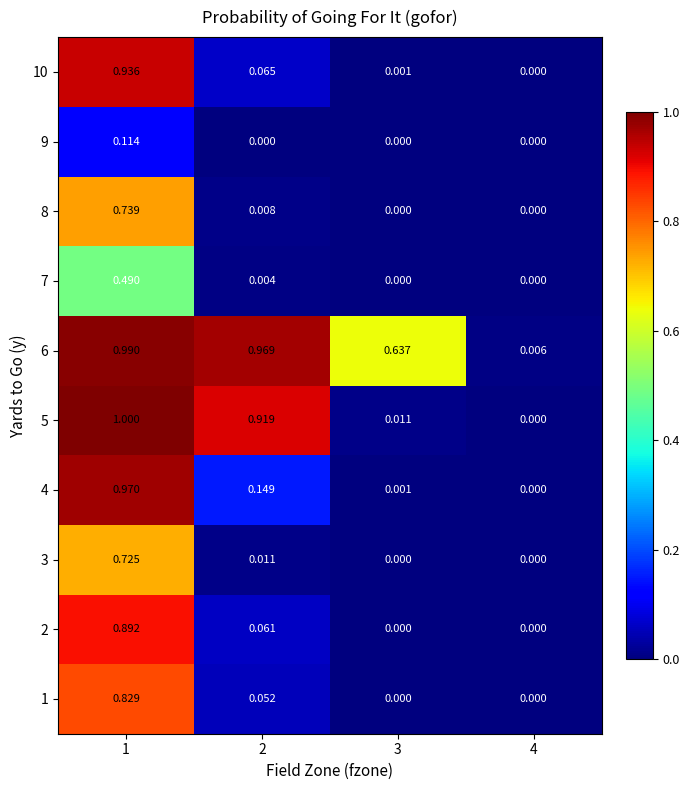

Reading left to right, transcribe all the data shown in this chart.

1: 1=0.8	2=0.1	3=0.0	4=0.0
2: 1=0.9	2=0.1	3=0.0	4=0.0
3: 1=0.7	2=0.0	3=0.0	4=0.0
4: 1=1.0	2=0.1	3=0.0	4=0.0
5: 1=1.0	2=0.9	3=0.0	4=0.0
6: 1=1.0	2=1.0	3=0.6	4=0.0
7: 1=0.5	2=0.0	3=0.0	4=0.0
8: 1=0.7	2=0.0	3=0.0	4=0.0
9: 1=0.1	2=0.0	3=0.0	4=0.0
10: 1=0.9	2=0.1	3=0.0	4=0.0